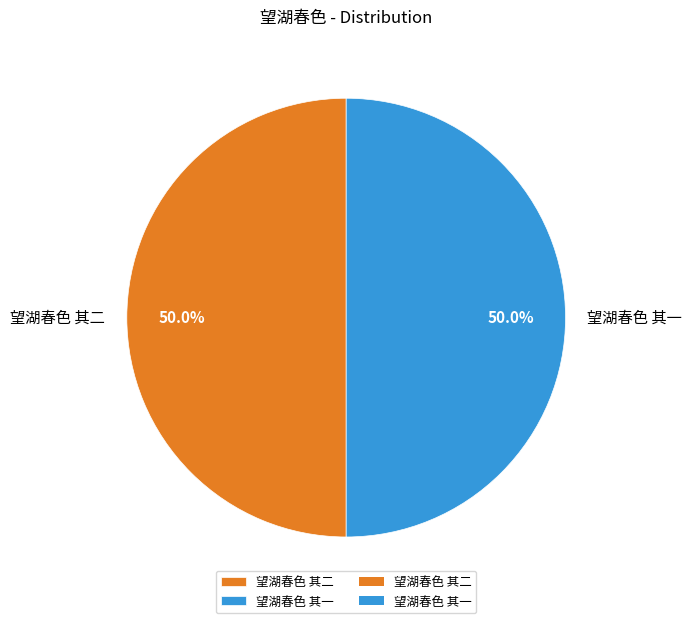

To the nearest percent, what portion does 望湖春色 其一 represent?

50%